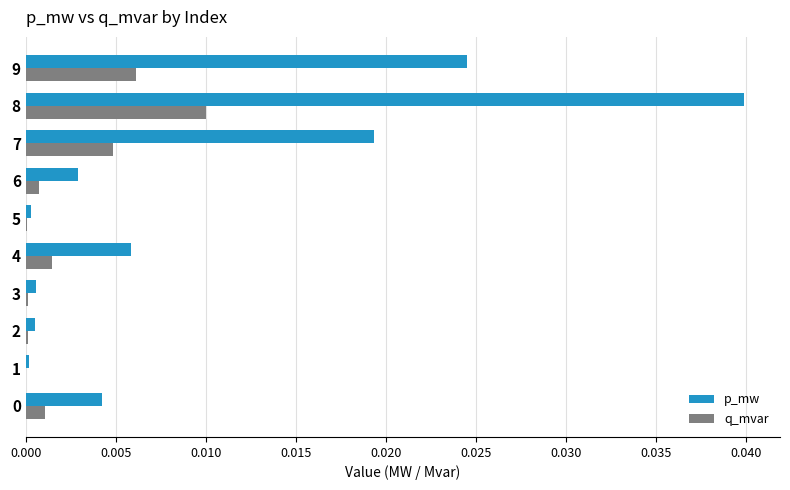

At which label does q_mvar reach its peak?

8